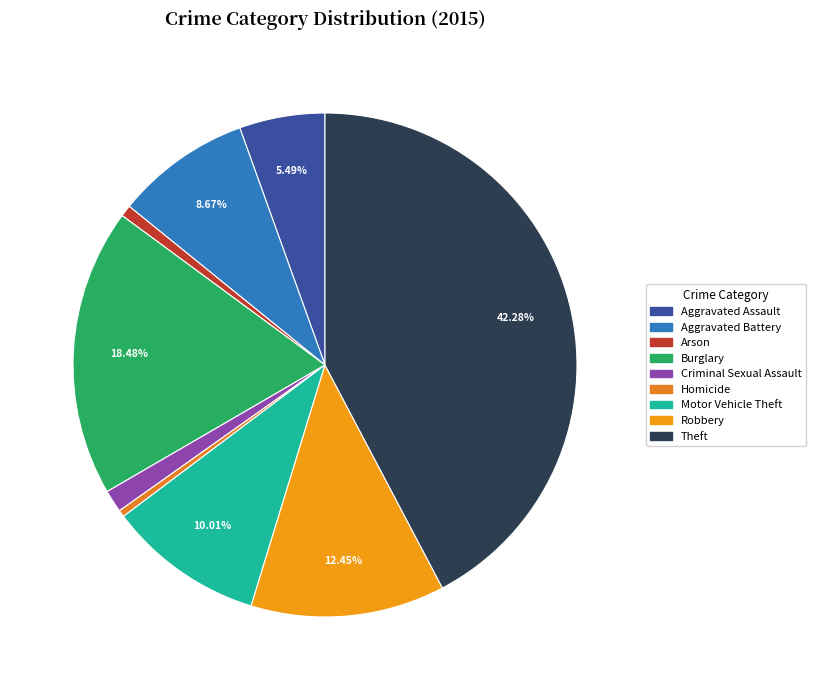

Rank the categories by value from lowest to highest.

Homicide, Arson, Criminal Sexual Assault, Aggravated Assault, Aggravated Battery, Motor Vehicle Theft, Robbery, Burglary, Theft